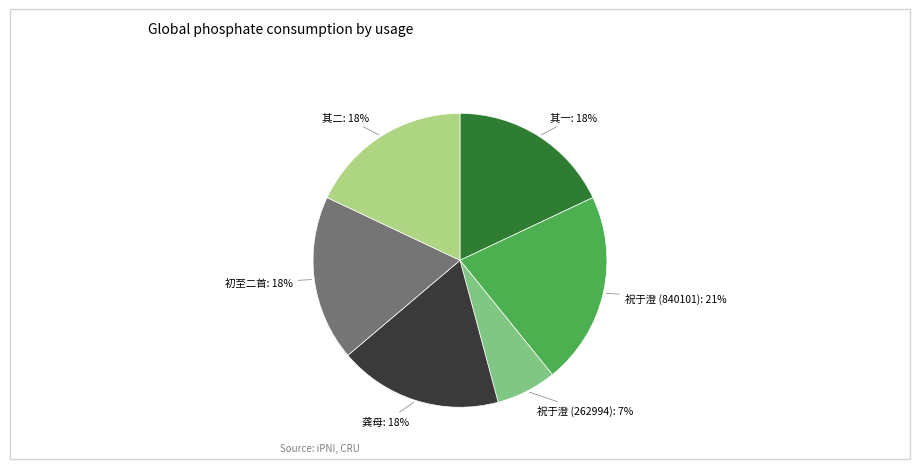

Which has a higher value, 龚母 or 祝于澄 (262994)?

龚母